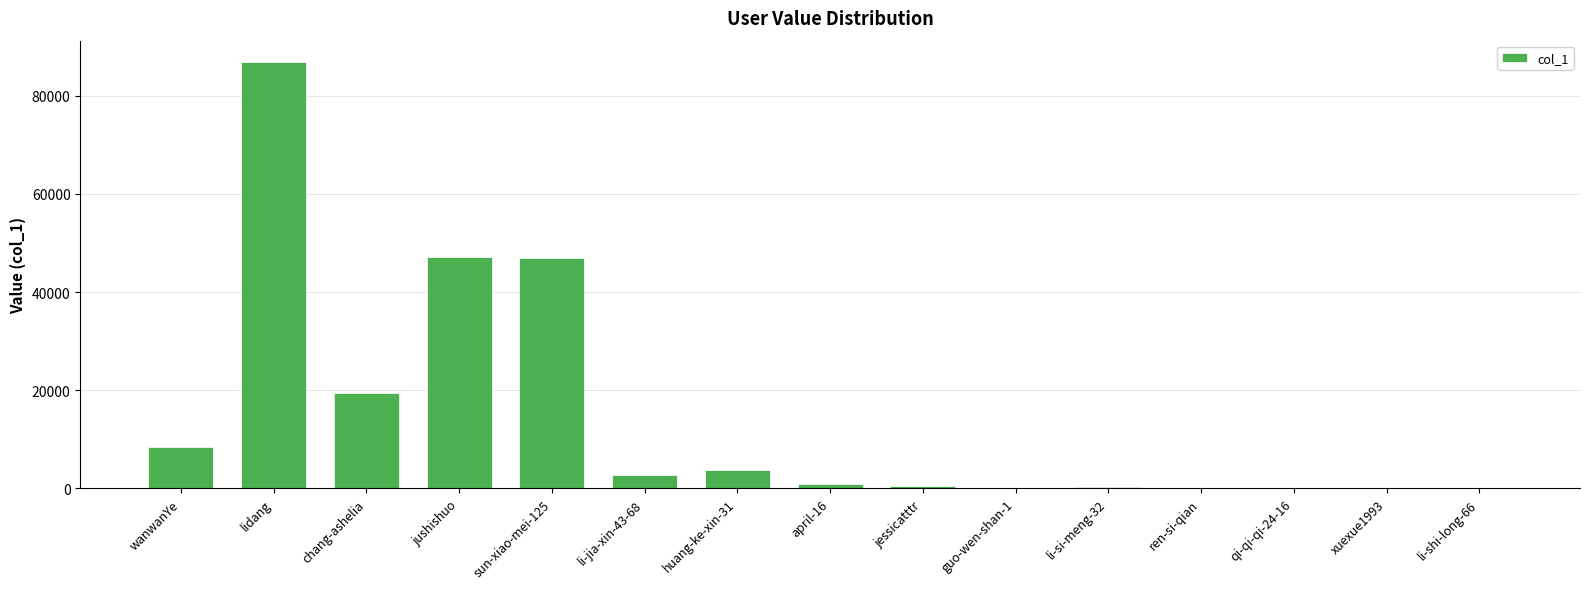

Where does the data first go above 834?

wanwanYe